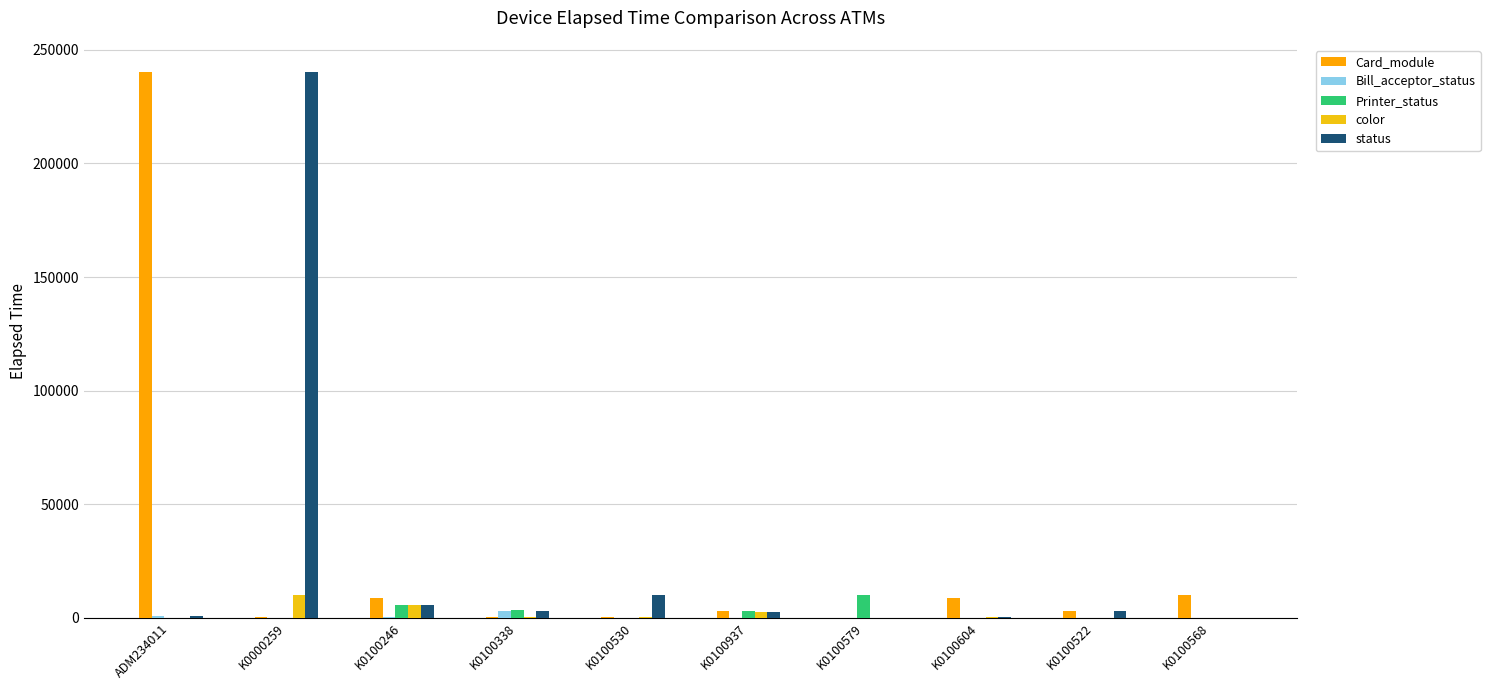

Are the bars horizontal?

No